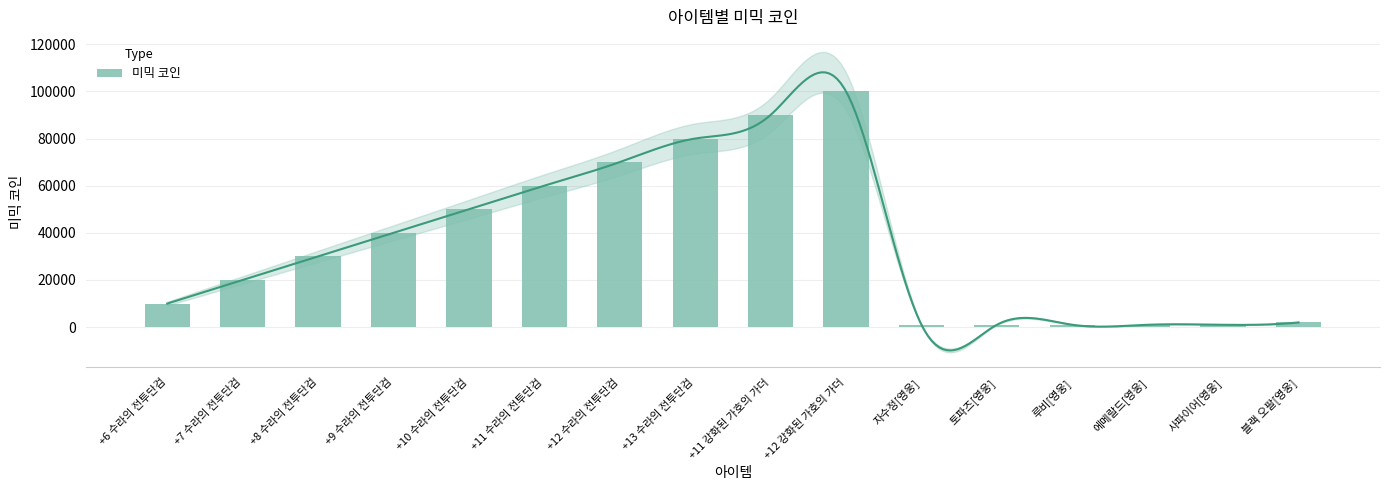

Which has a higher value, 토파즈[영웅] or +9 수라의 전투단검?

+9 수라의 전투단검